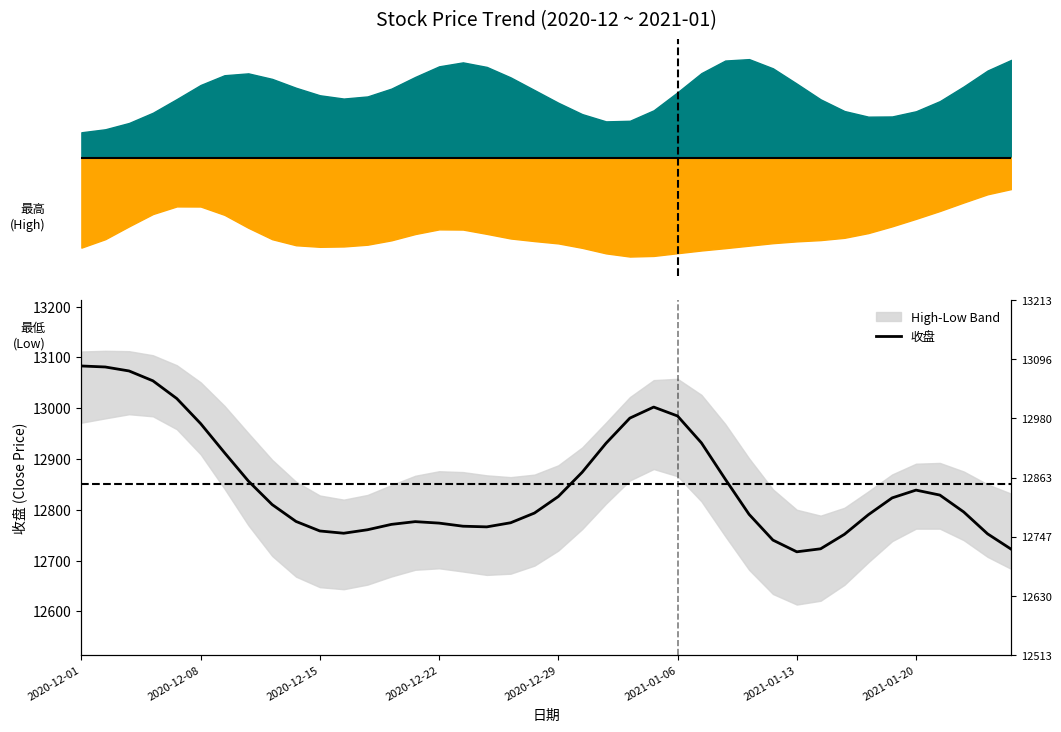

What is the maximum value shown in the chart?

13083.1